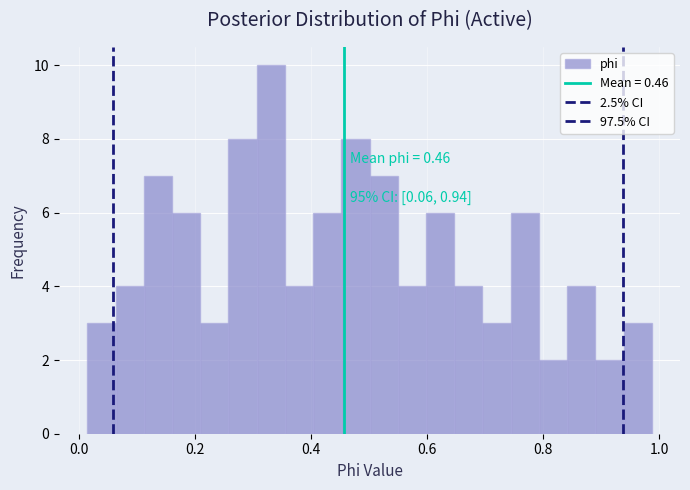

Read against the x-axis, roughly where is the centre of the tallest bar?

0.34